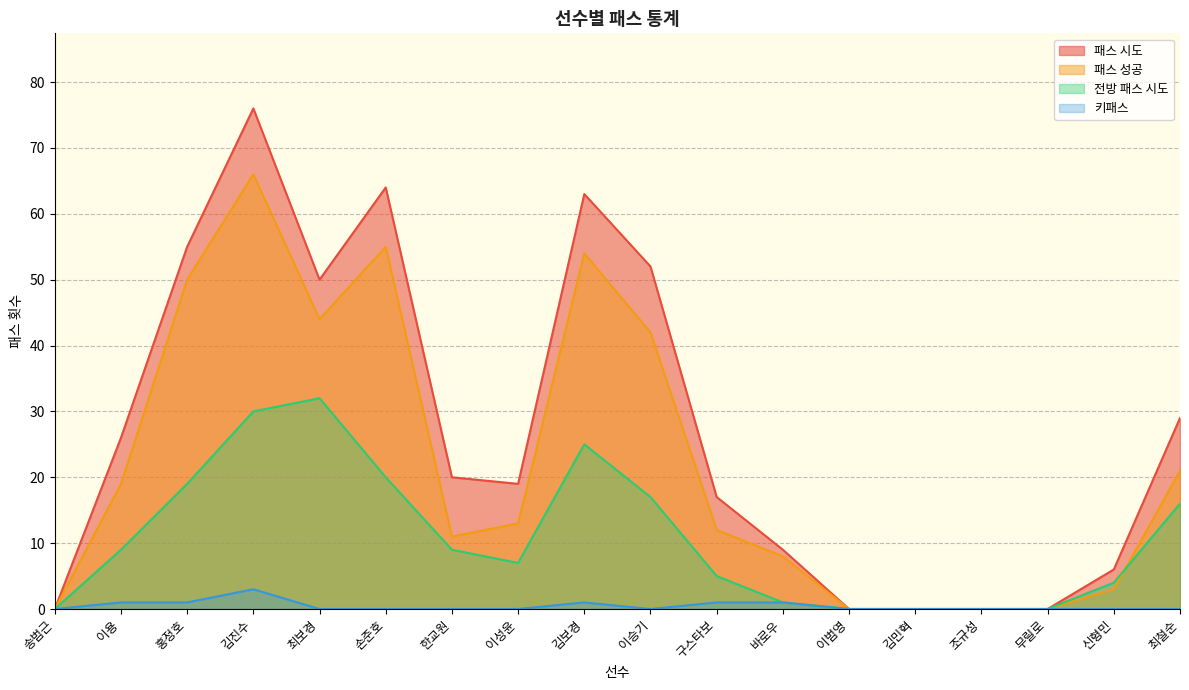

What value does the 패스 시도 series have at 구스타보, to the nearest 5?

15